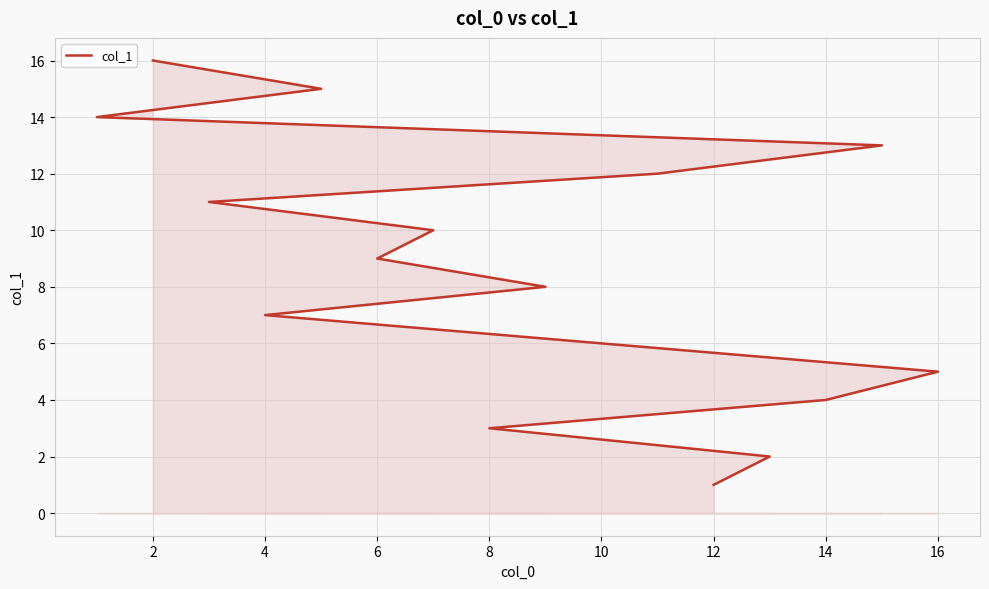

Reading left to right, what are all the values shown in this chart?

1	2	3	4	5	6	7	8	9	10	11	12	13	14	15	16